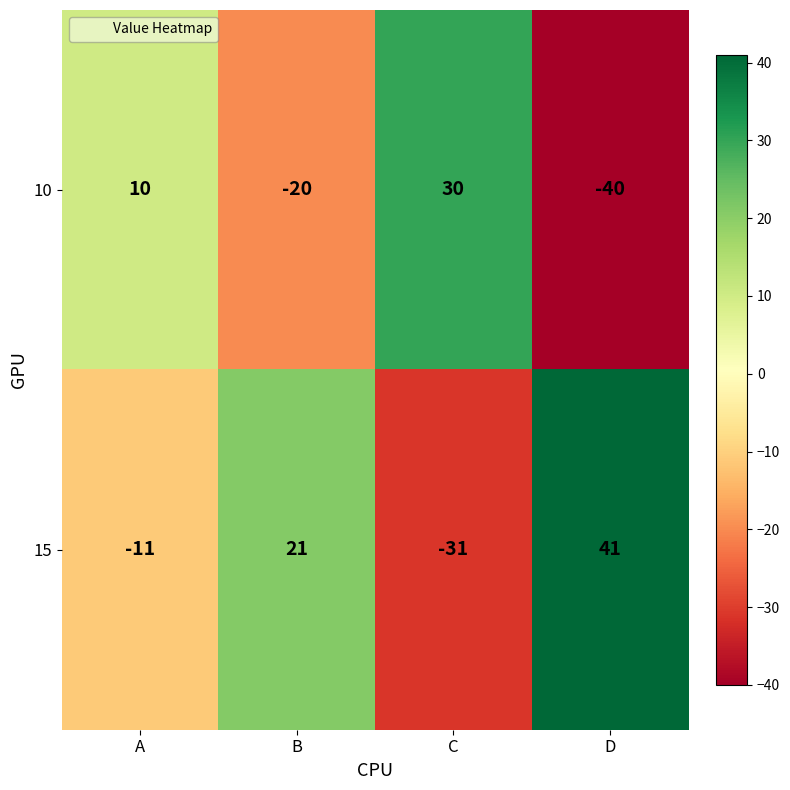

At how many categories does at least one series exceed -3?

4